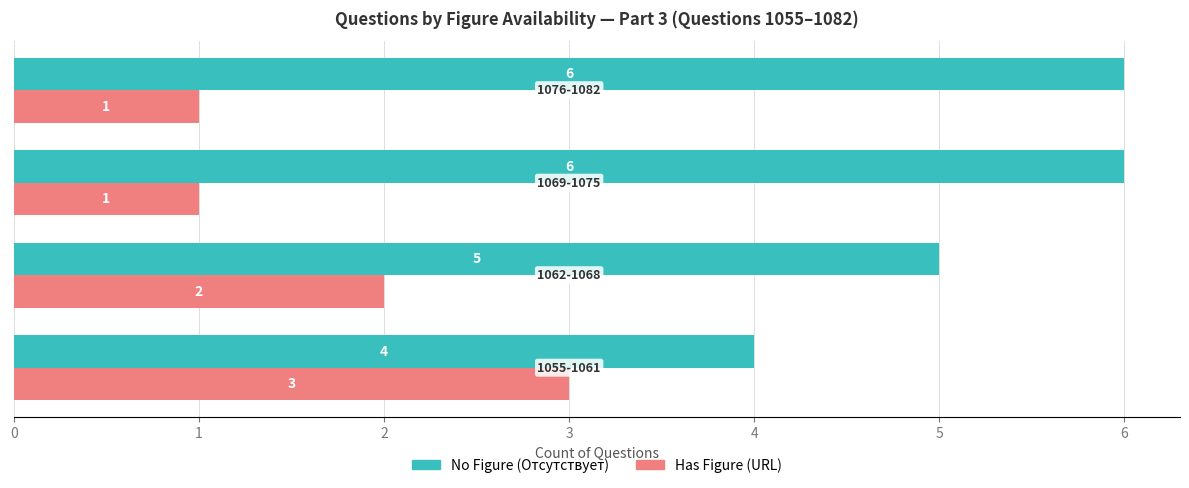

How many series are shown in this chart?

2